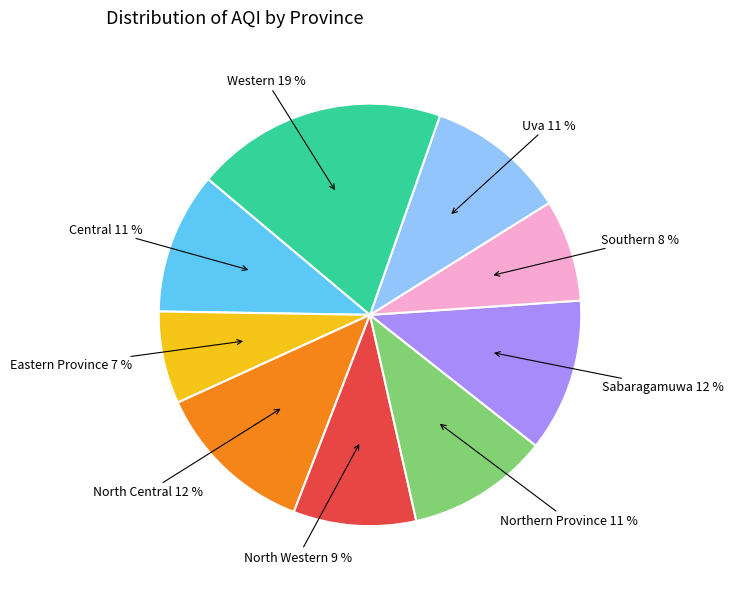

Is there any slice that represents more than half of the pie?

No